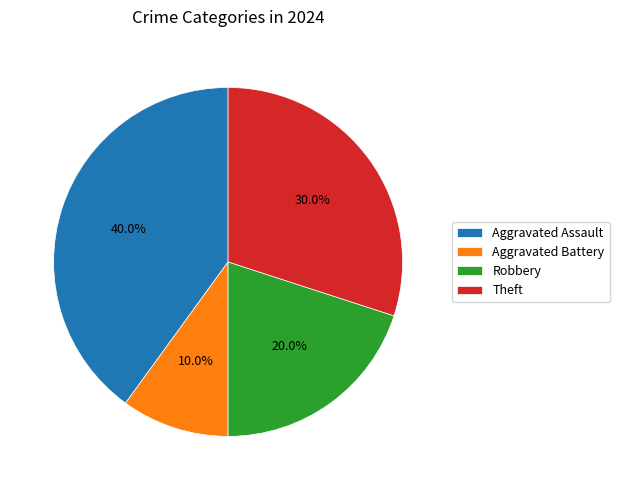

Combined, do Aggravated Assault and Theft account for over 50%?

Yes